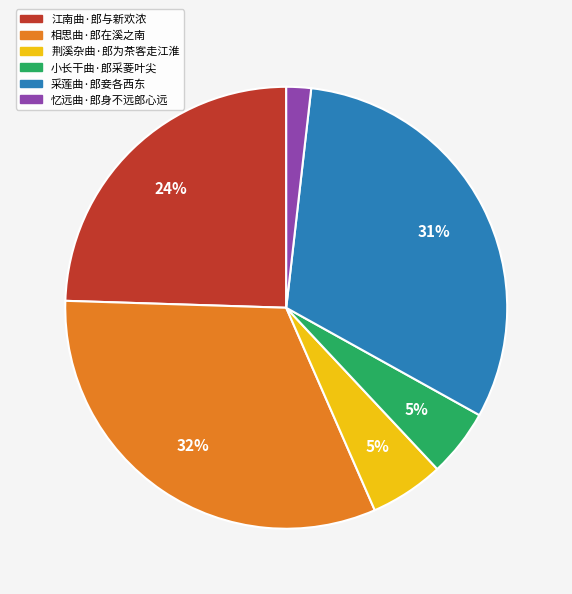

How many slices are in this pie chart?

6